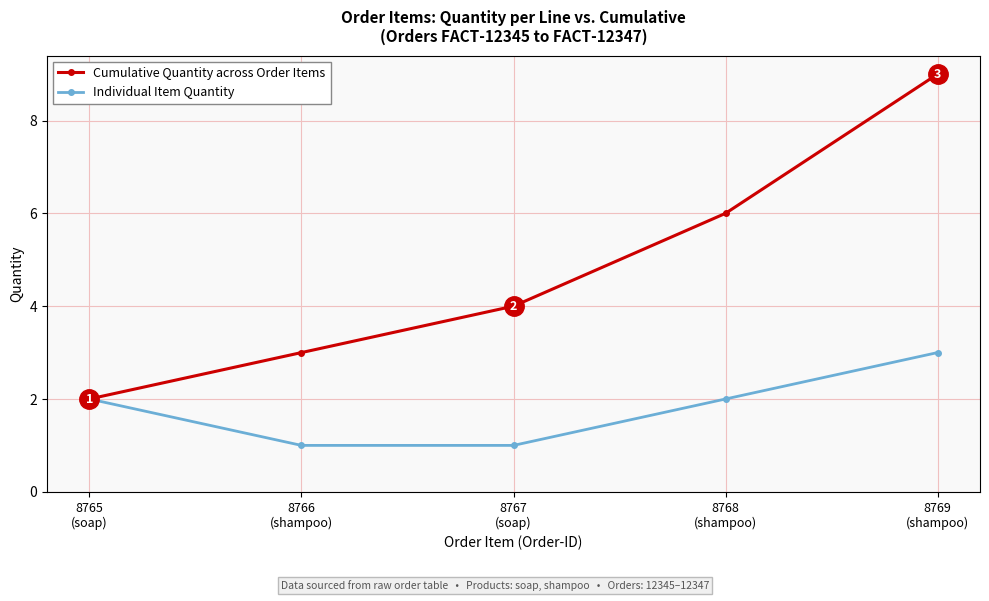

Rank the series by their maximum value, from lowest to highest.

Individual Item Quantity, Cumulative Quantity across Order Items